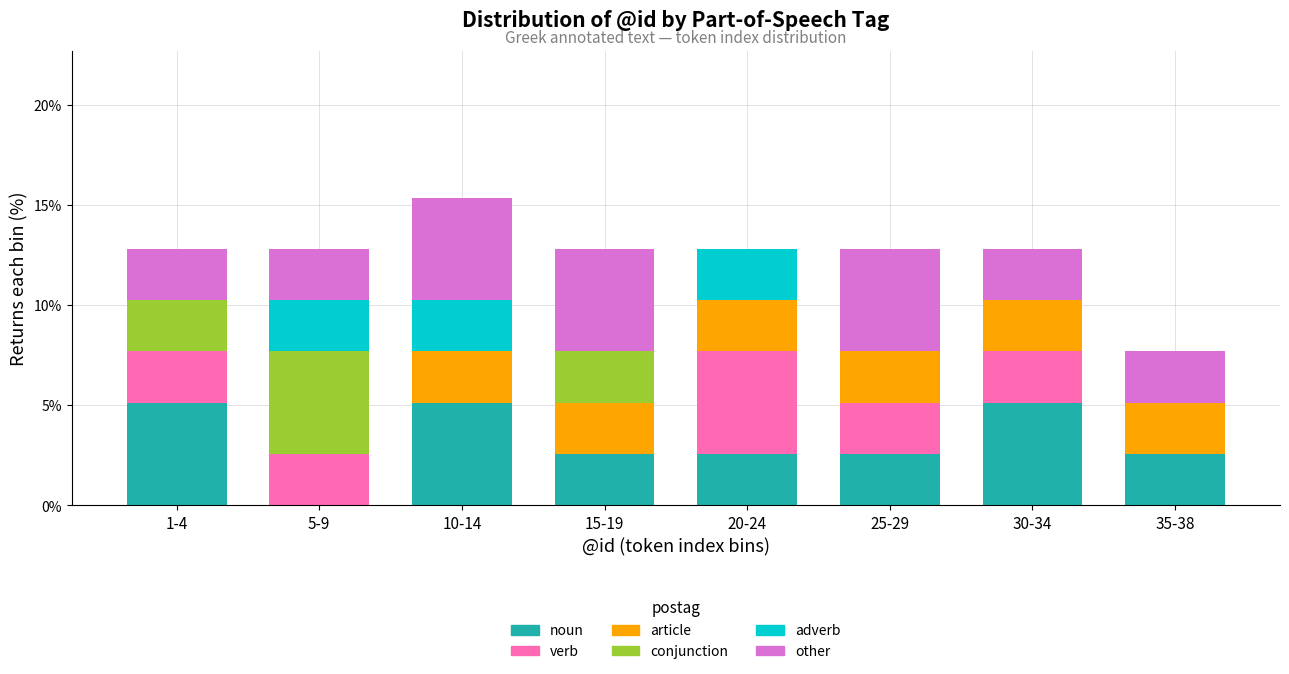

What is the maximum value for noun?

5.1